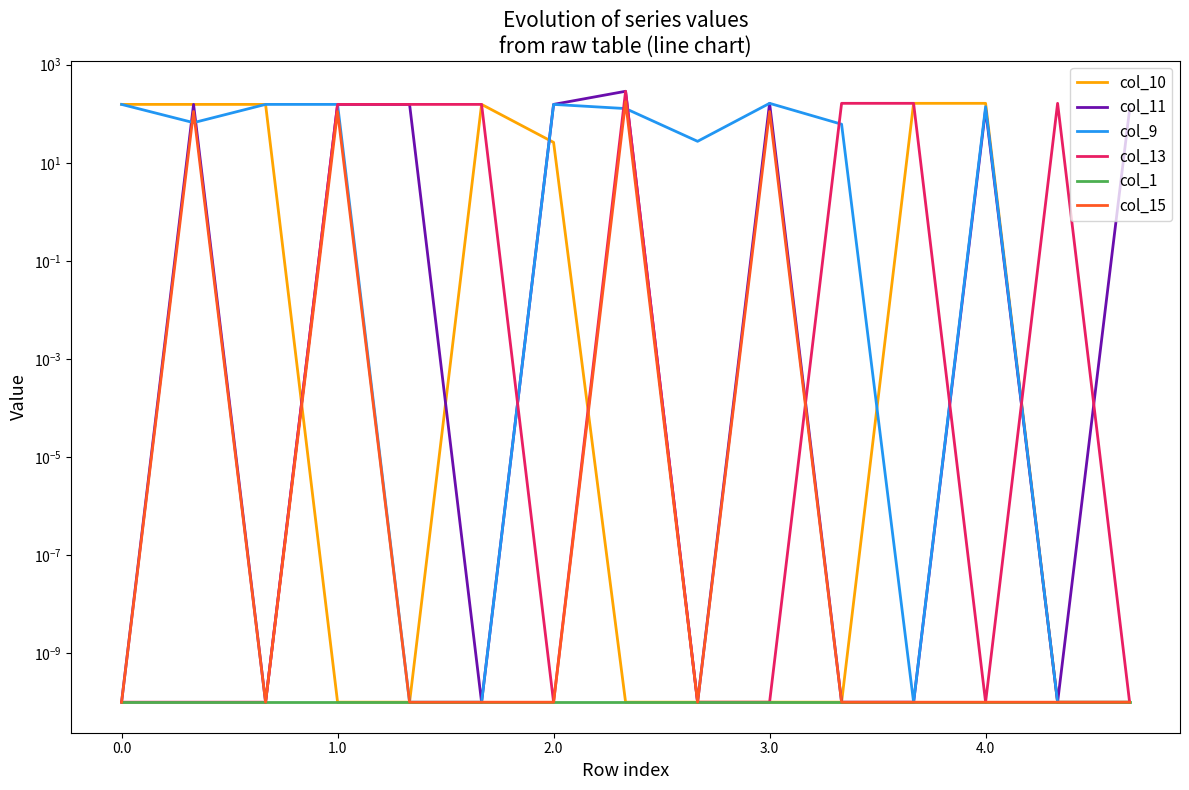

What is the label of the 4th point from the left?

1.0